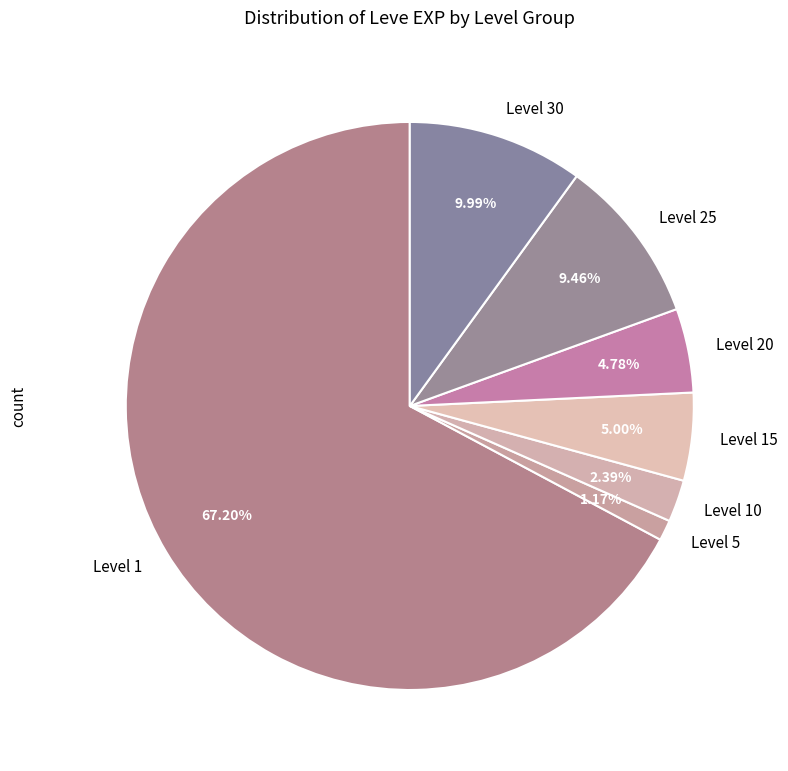

Which slice is the largest?

Level 1